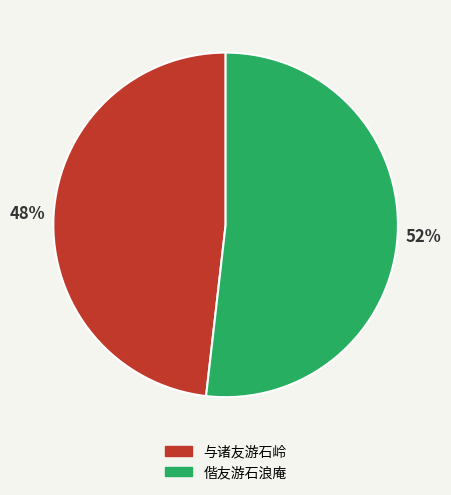

The 偕友游石浪庵 slice represents 44% of the pie. True or false?

False